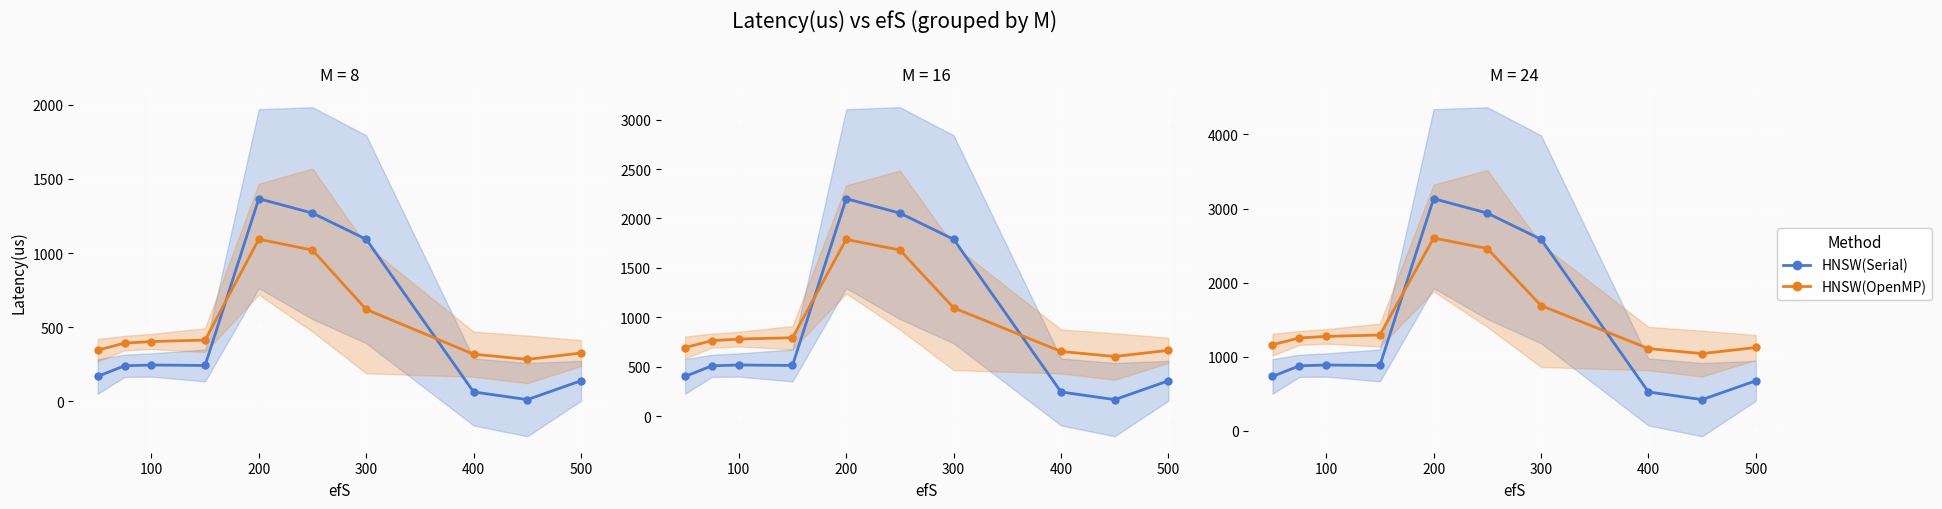

What is the greatest value displayed?

3133.8